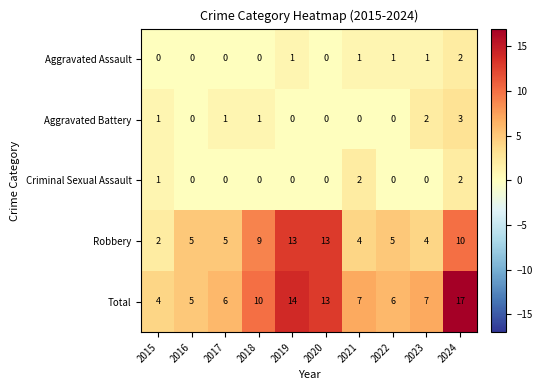

Which label corresponds to the largest value in the chart?

2024